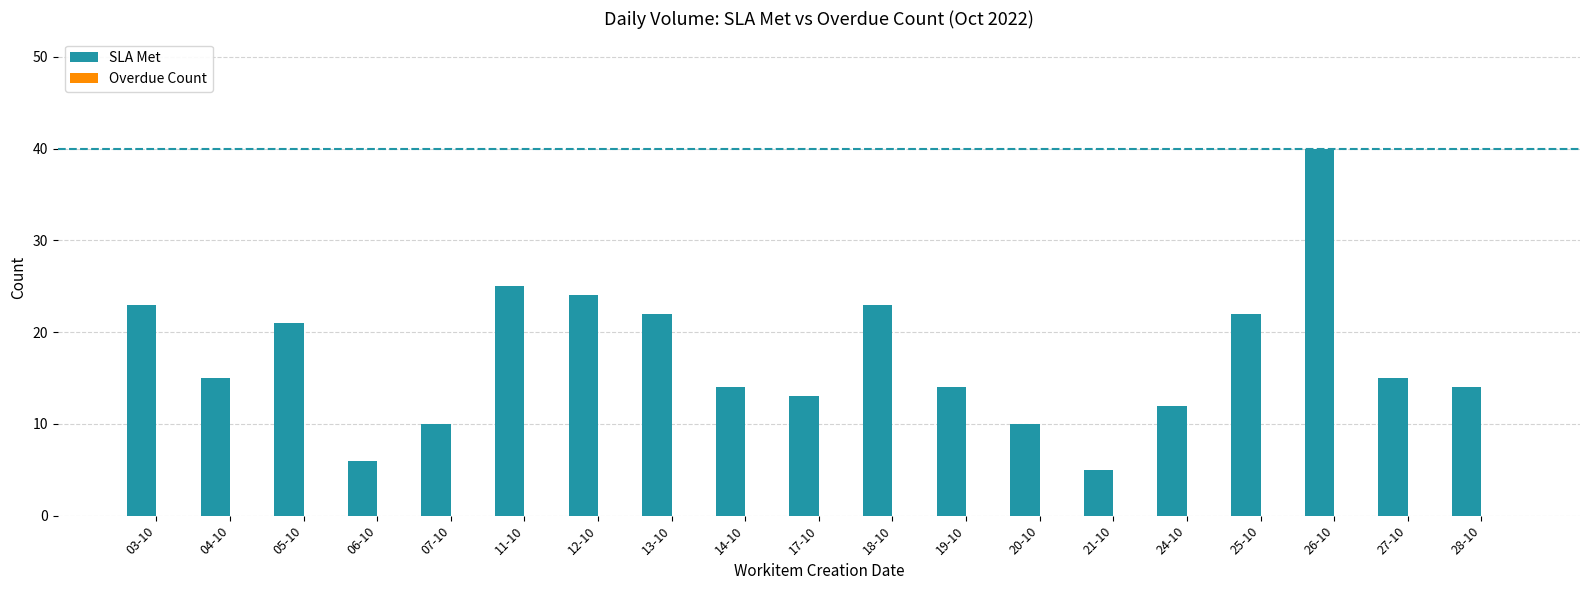

What is the maximum value shown in the chart?

40